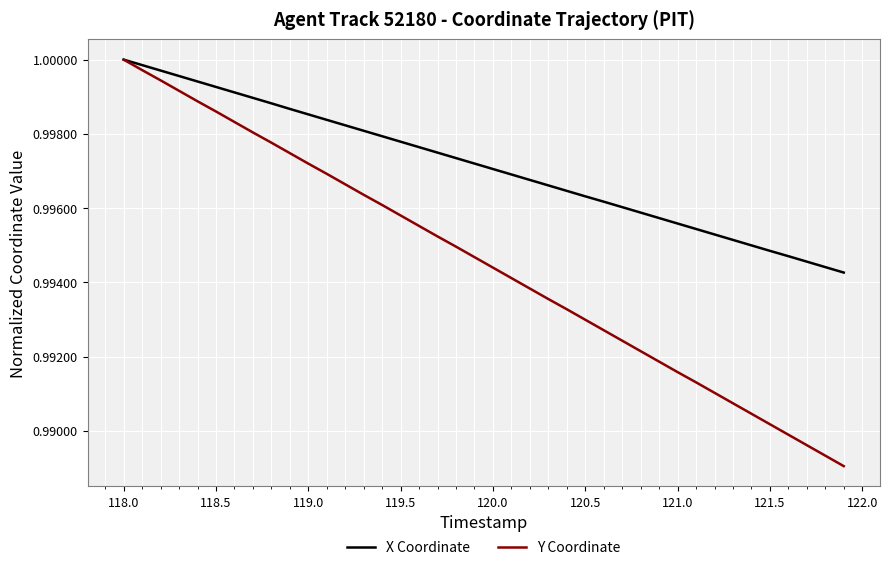

Which series has the largest range (max minus min)?

Y Coordinate